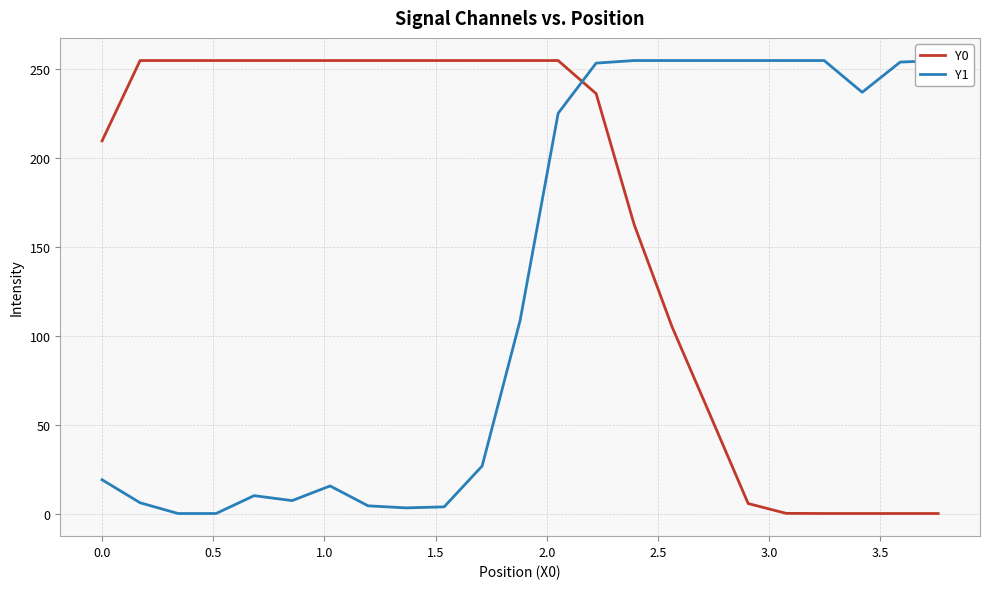

What are all the series names shown in the legend?

Y0, Y1